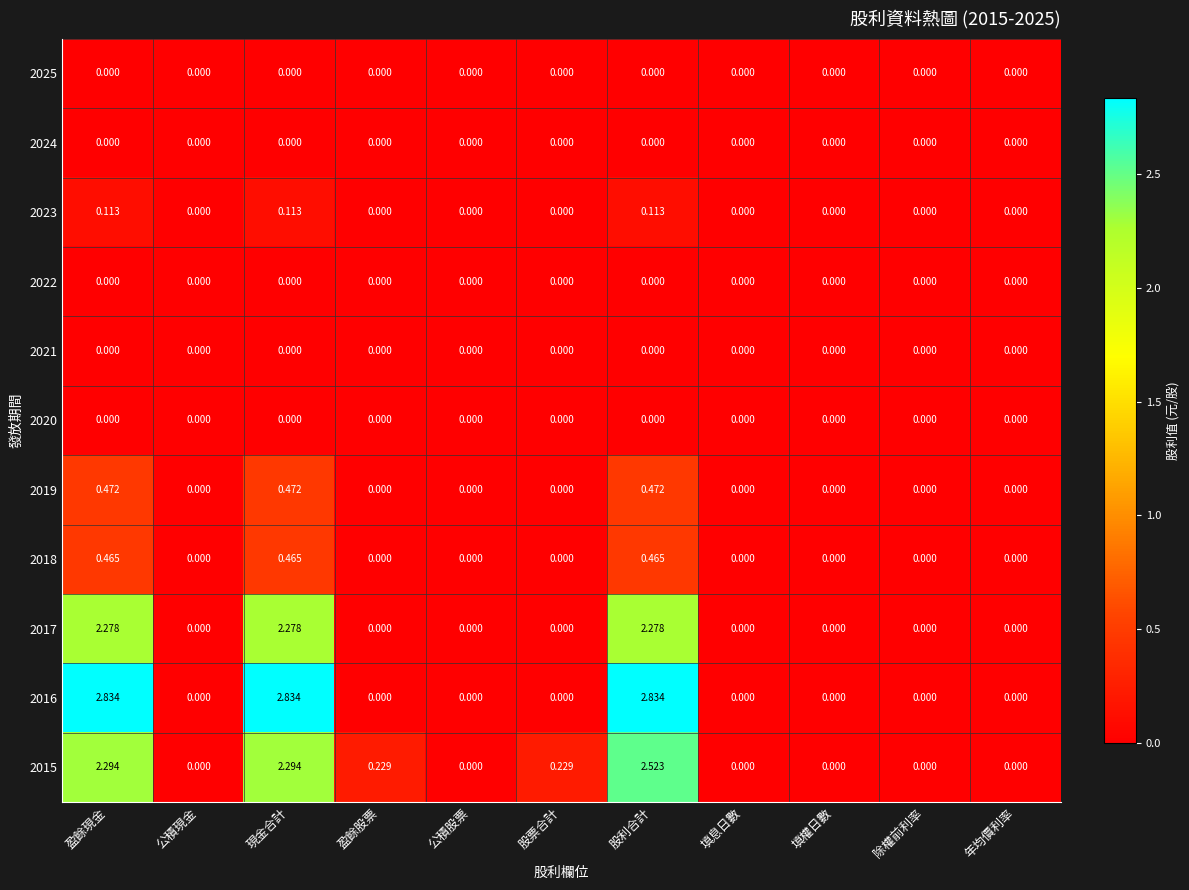

At which category is the sum across all series the highest?

股利合計